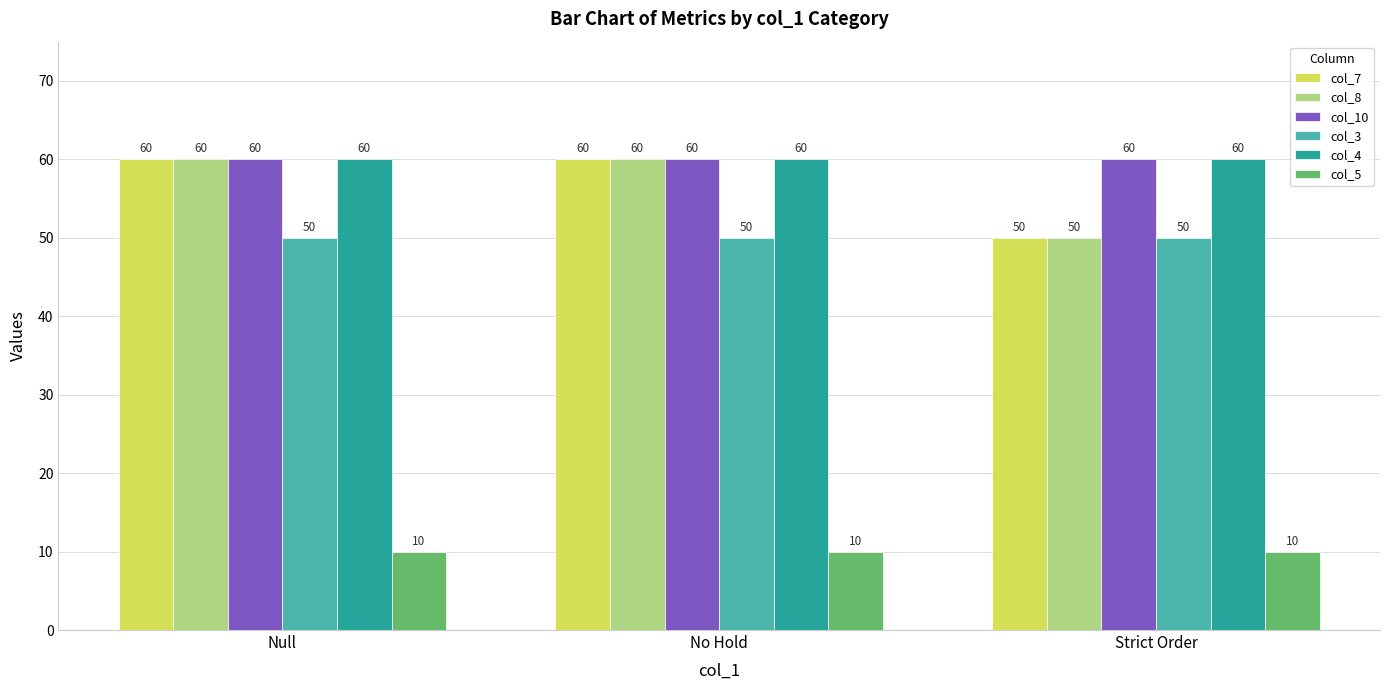

How many bars are there in total?

18